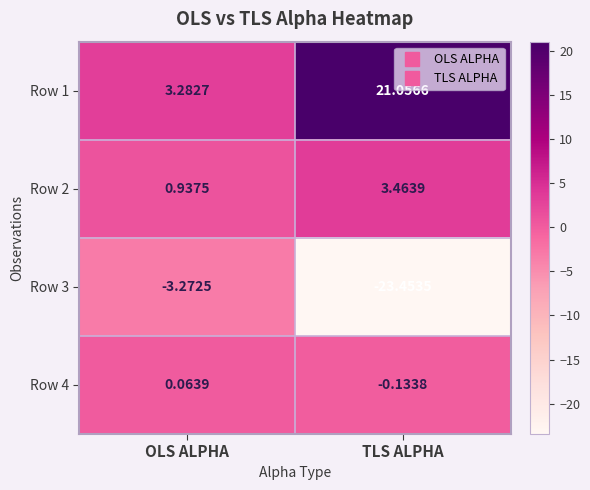

Which series changed the most between OLS ALPHA and TLS ALPHA?

Row 3